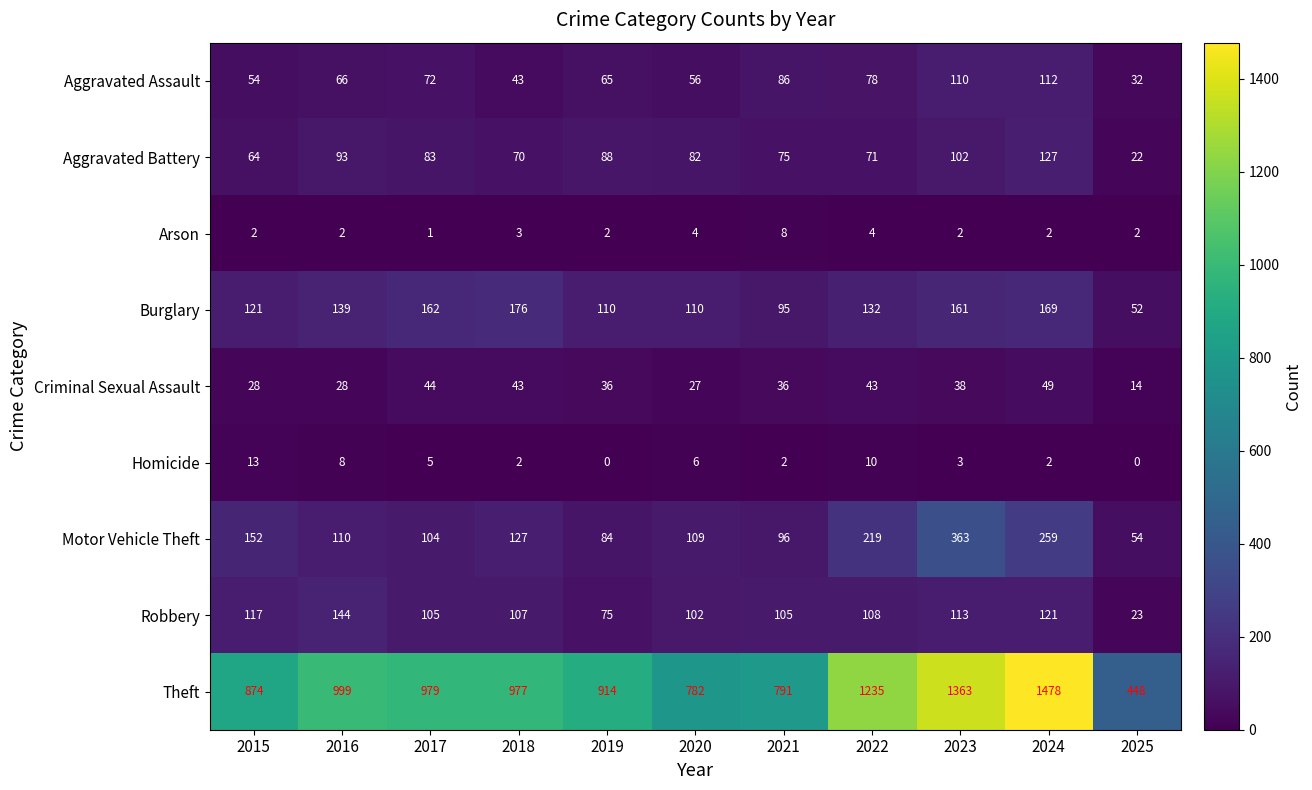

What is the average value of the Burglary series?

130